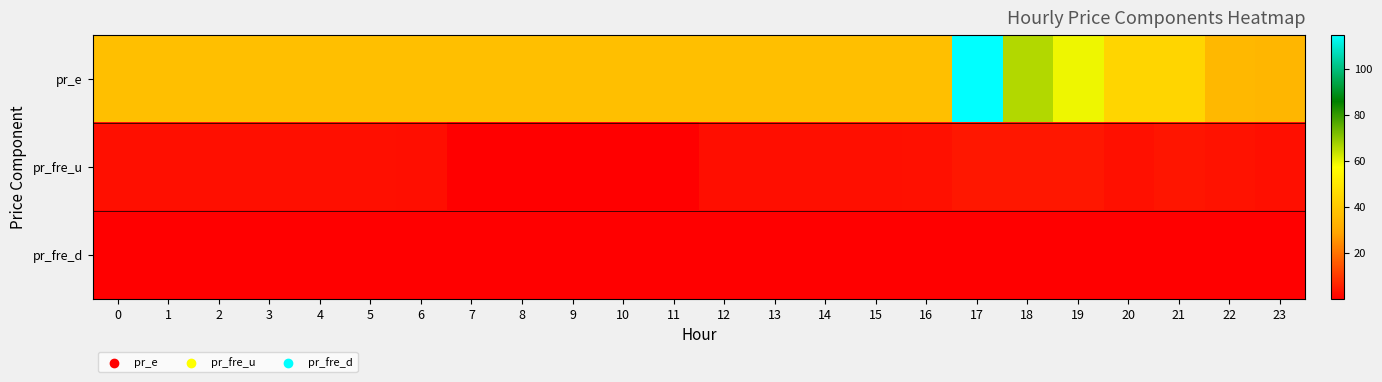

Rank the series by their maximum value, from lowest to highest.

row_2, row_1, row_0